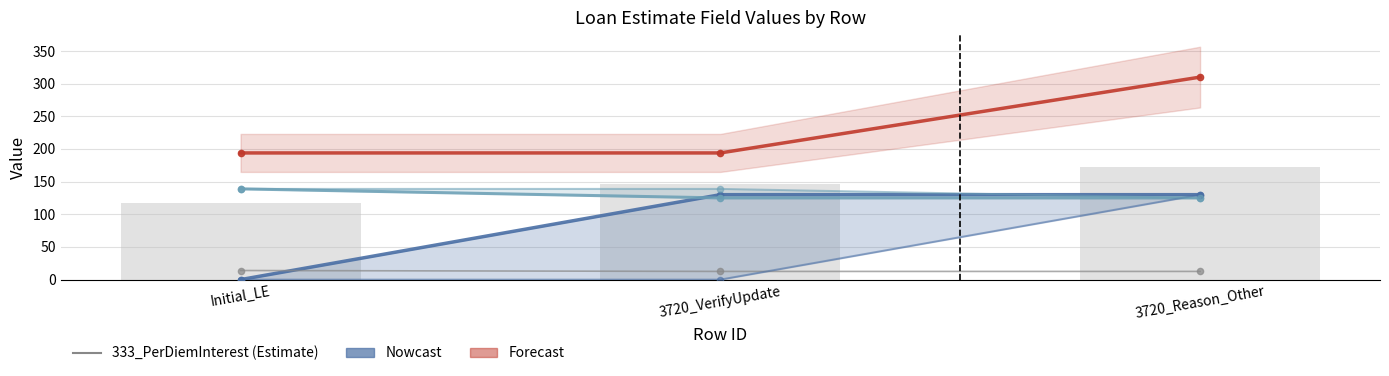

At which label is FVX226 closest to 131?

3720_VerifyUpdate